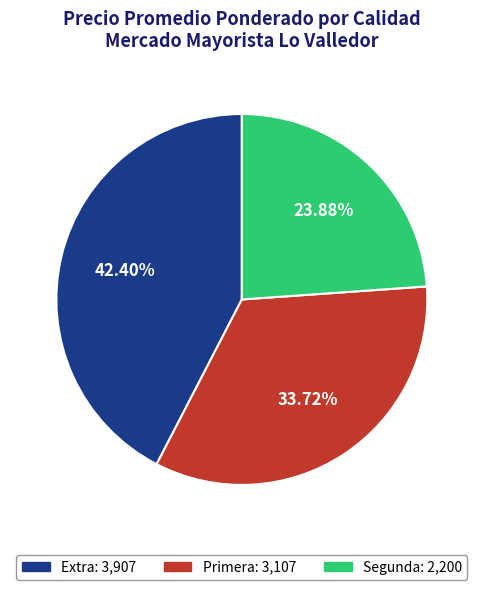

Is Segunda the majority of the pie?

No